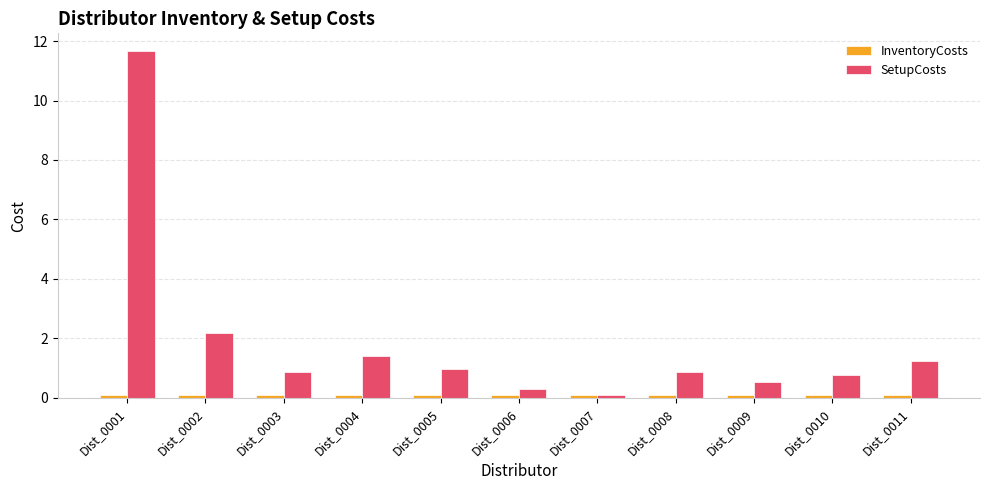

What is the difference between the second highest and second lowest values in the SetupCosts series?

1.9